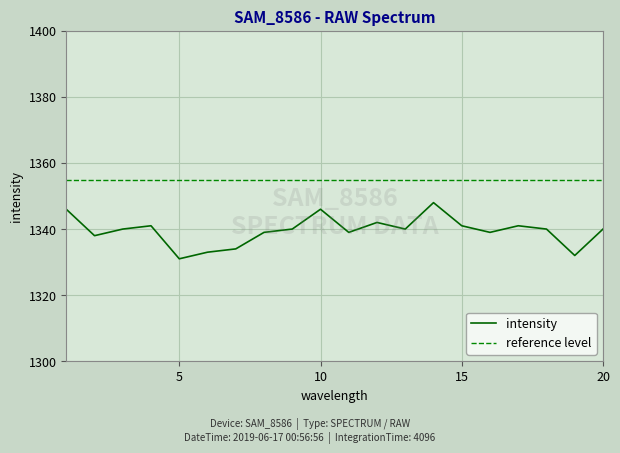

Is it true that intensity equals 1331 at 5?

True